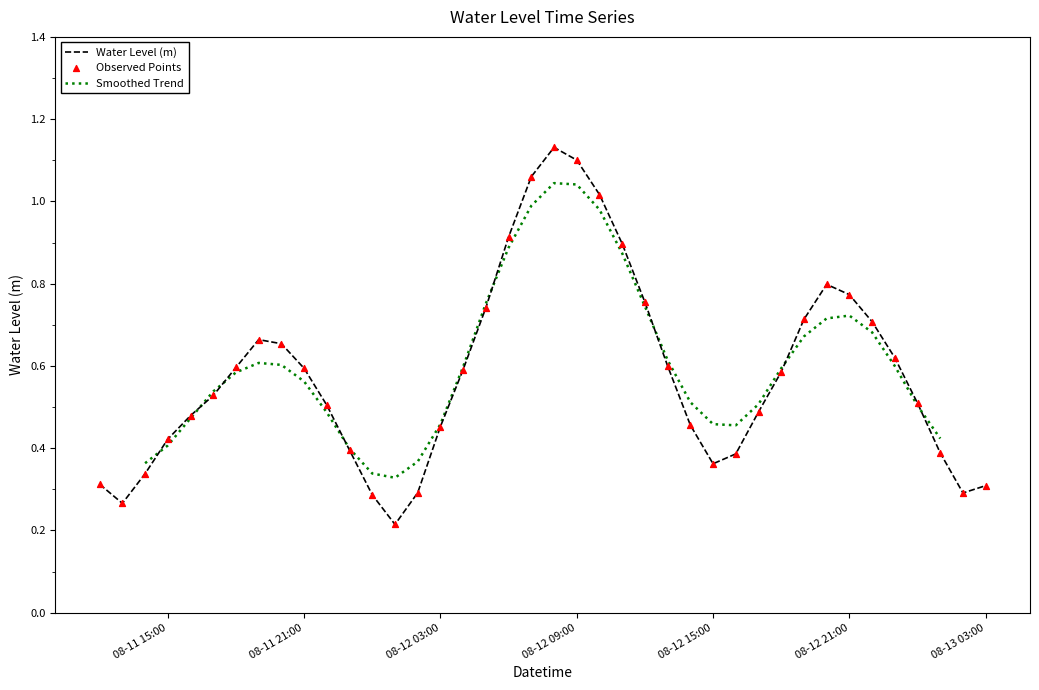

Which has a higher value, 2023-08-11 23:00:00 or 2023-08-11 22:00:00?

2023-08-11 22:00:00